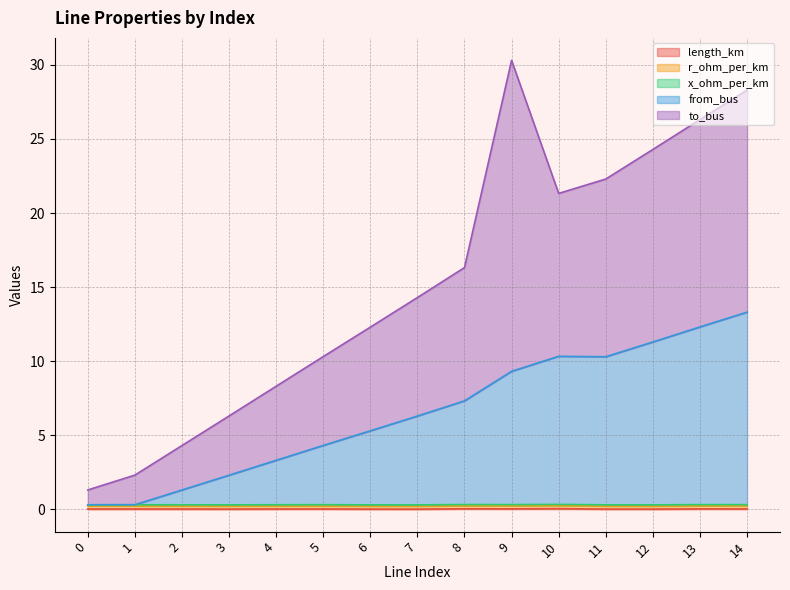

What is the value of the x_ohm_per_km point at the 4th from the left?

0.1